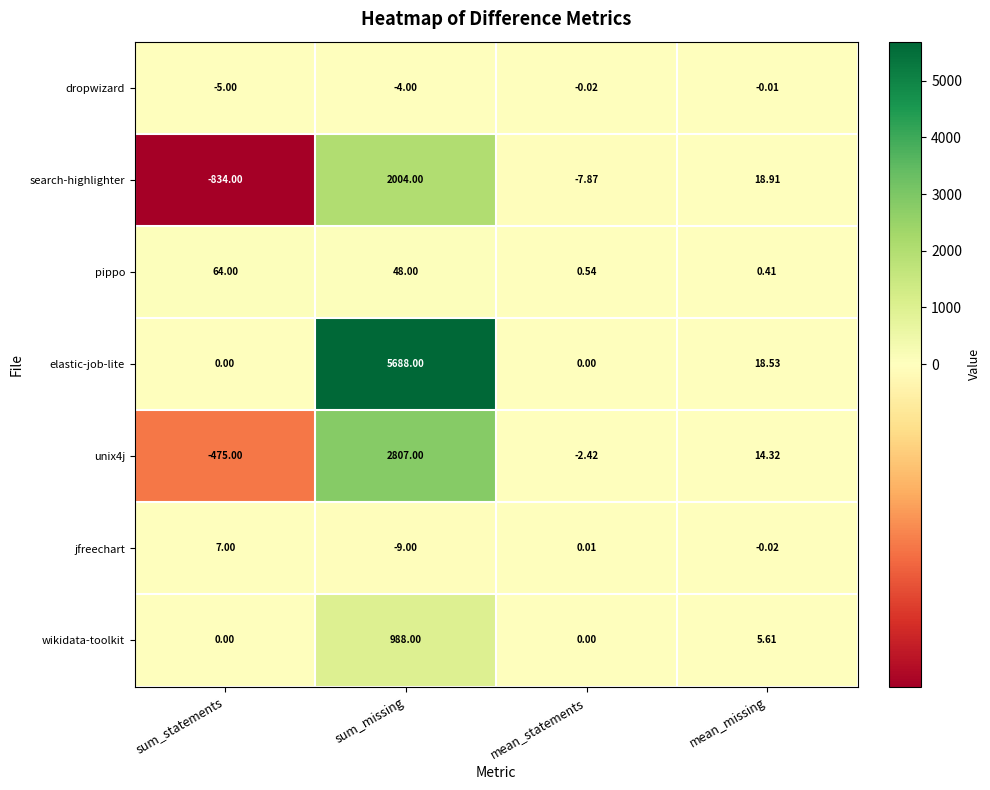

Is the value of dropwizard at mean_missing greater than the value of wikidata-toolkit at sum_statements?

No